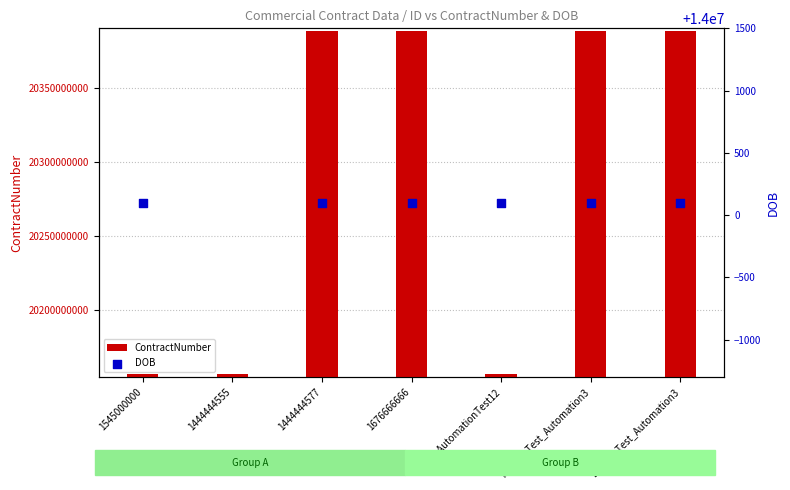

At which category is the sum across all series the highest?

1444444577